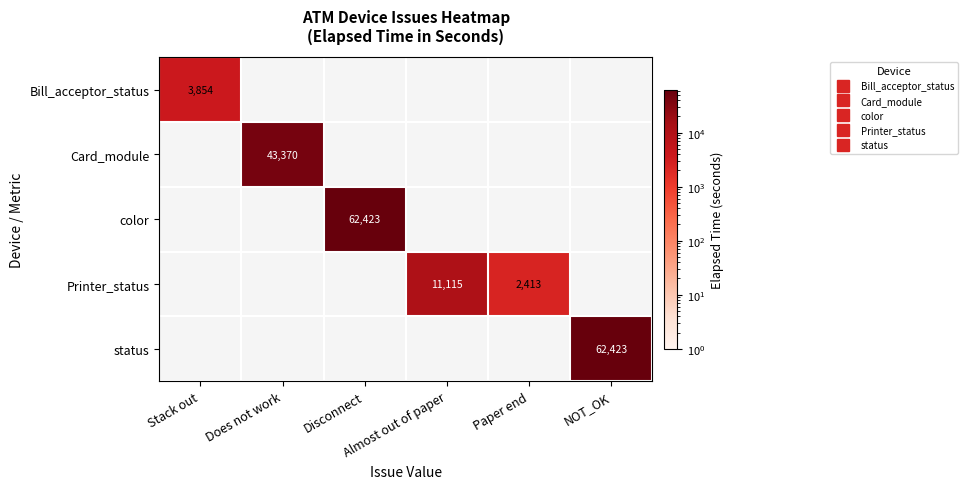

Is the value of Bill_acceptor_status at Stack out greater than the value of Card_module at Paper end?

No